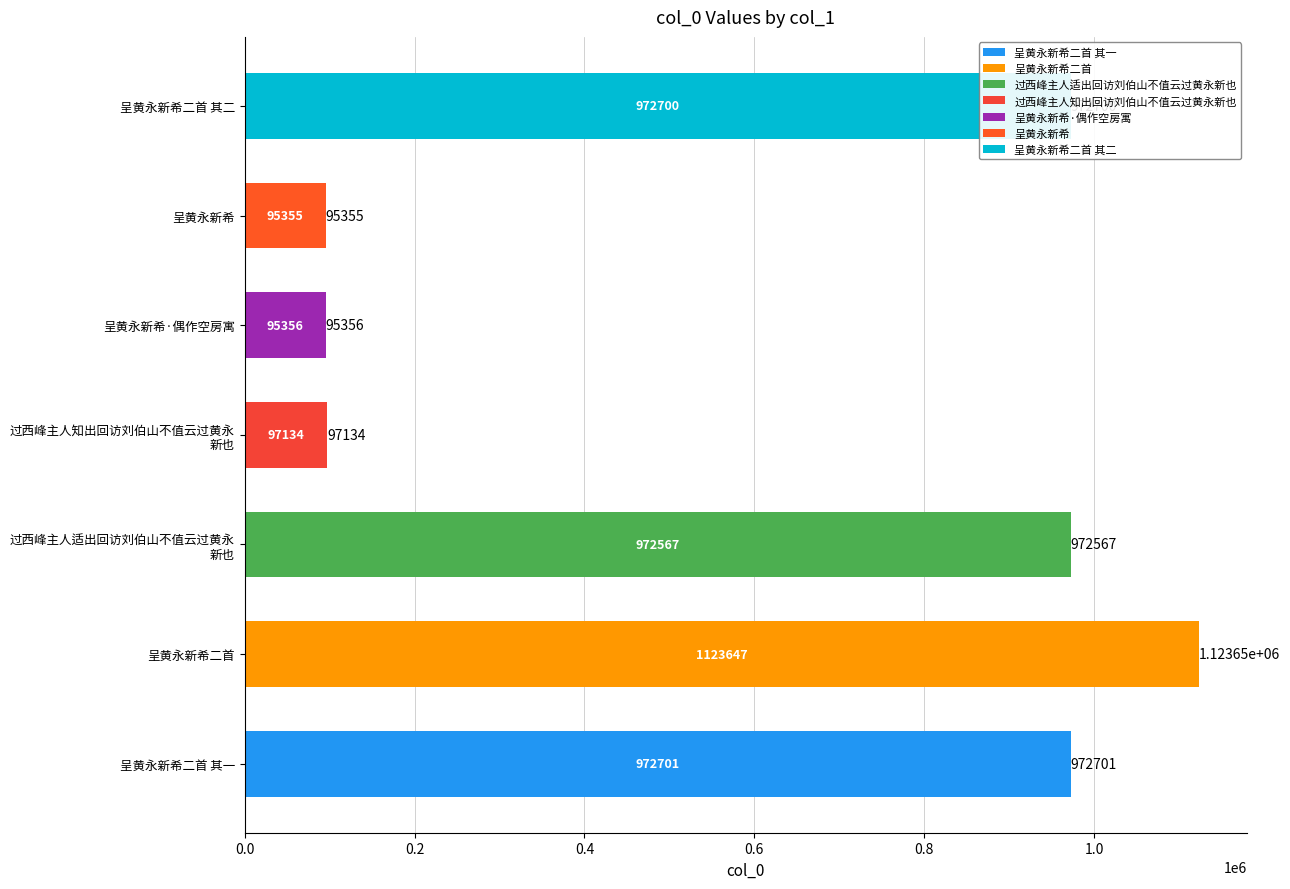

At which label is the value closest to 609501?

过西峰主人适出回访刘伯山不值云过黄永
新也